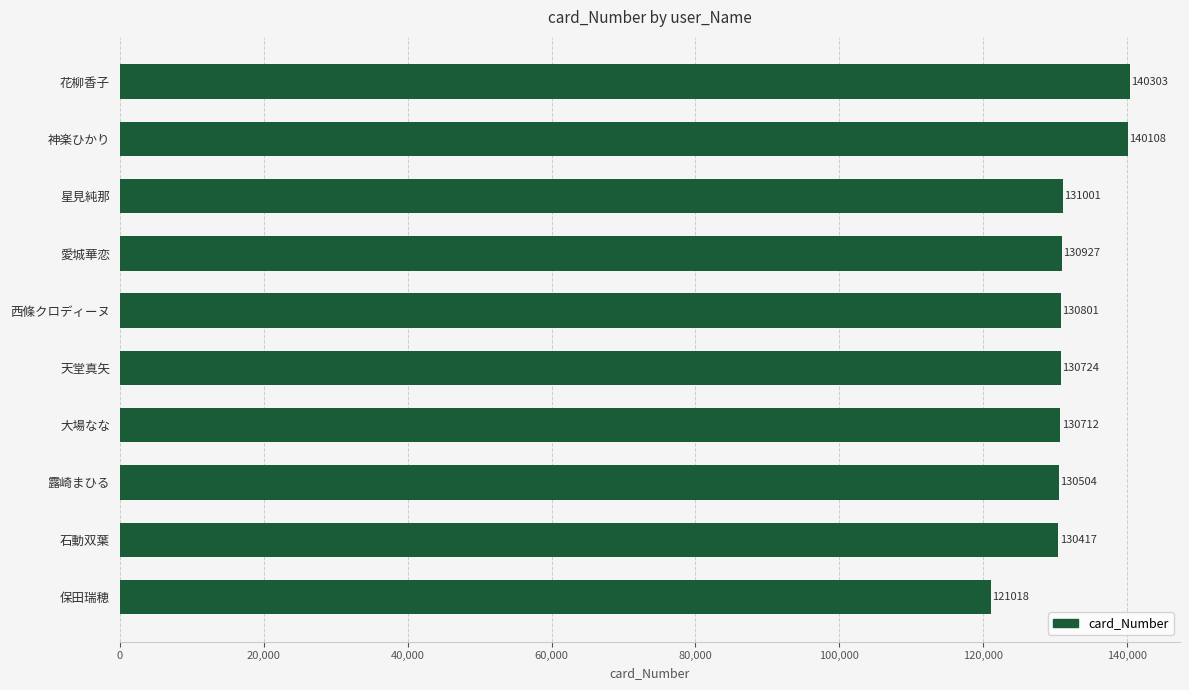

Rank the categories by value from highest to lowest.

花柳香子, 神楽ひかり, 星見純那, 愛城華恋, 西條クロディーヌ, 天堂真矢, 大場なな, 露崎まひる, 石動双葉, 保田瑞穂